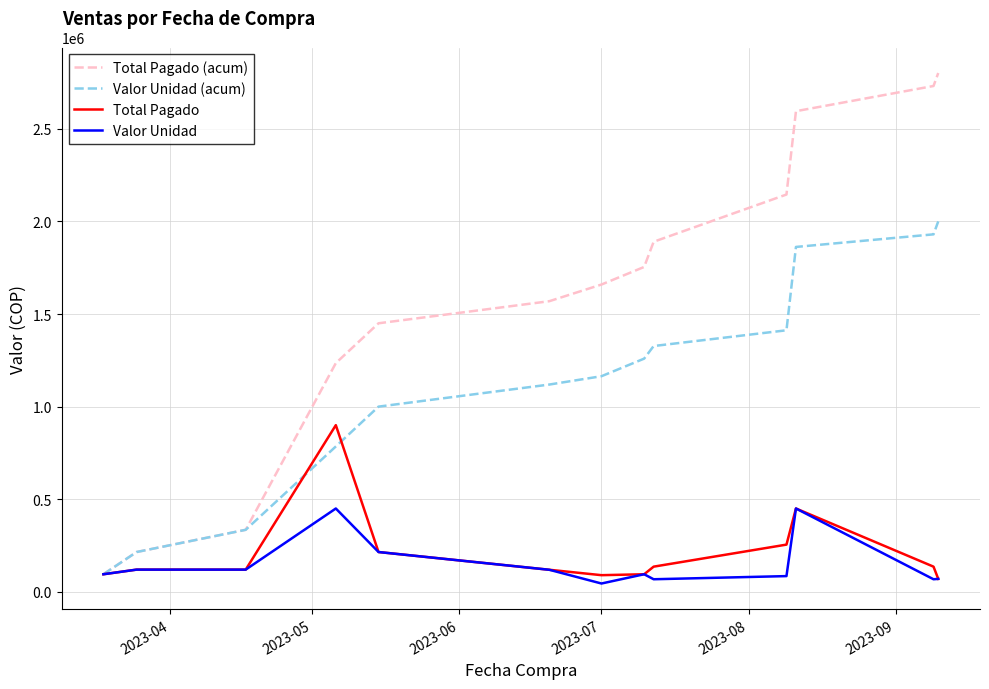

What is the lowest value of the Total Pagado series?

70000